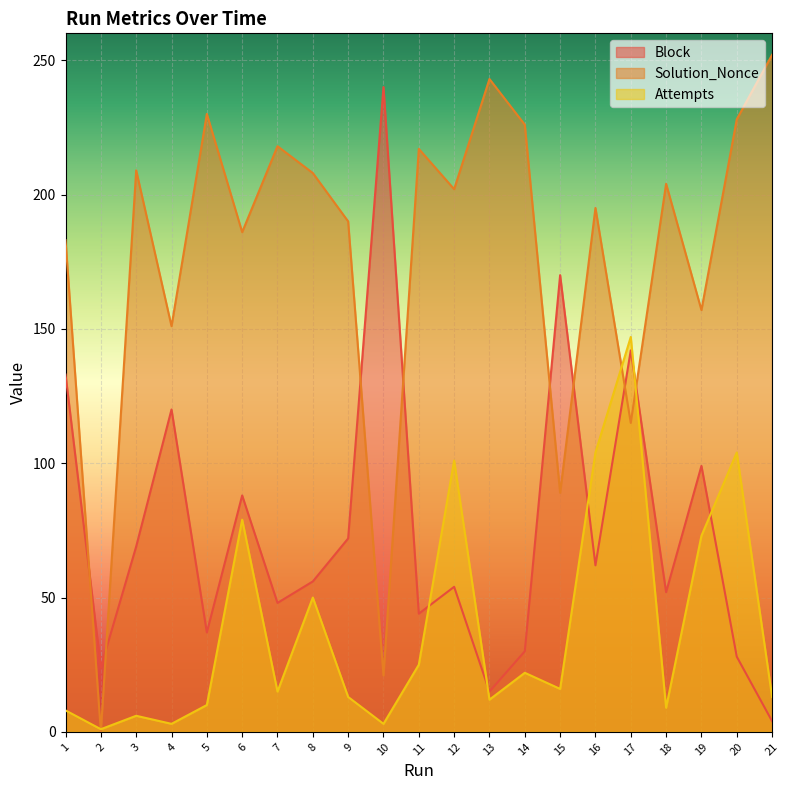

At which category does Solution_Nonce reach its first local valley?

2